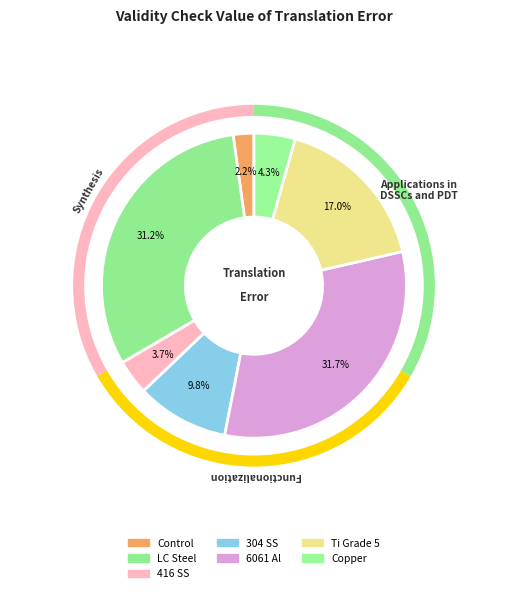

To the nearest percent, what is the average slice percentage?

14%